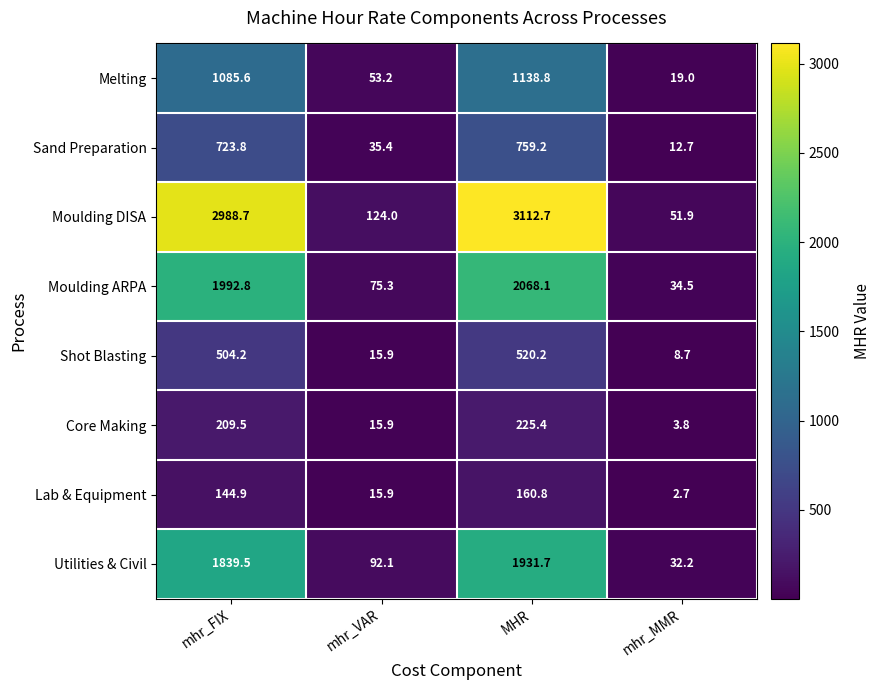

Which series has the largest total across all categories?

Moulding DISA